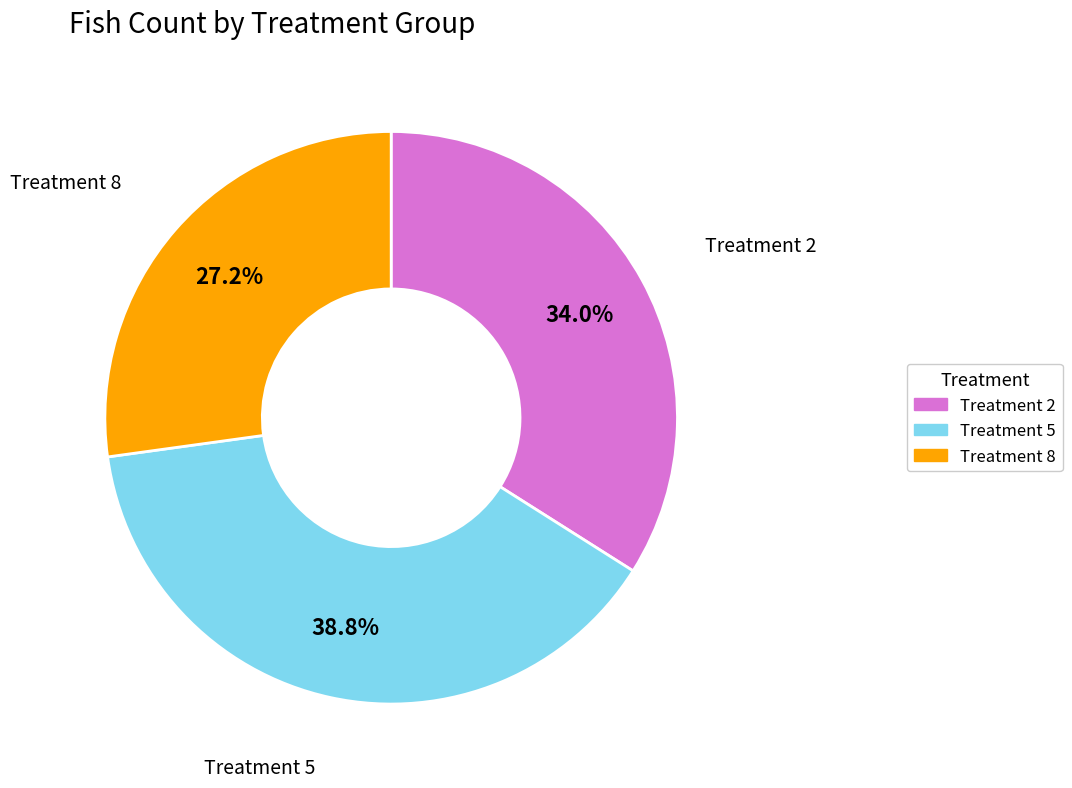

True or false: Treatment 2 accounts for 48% of the total.

False